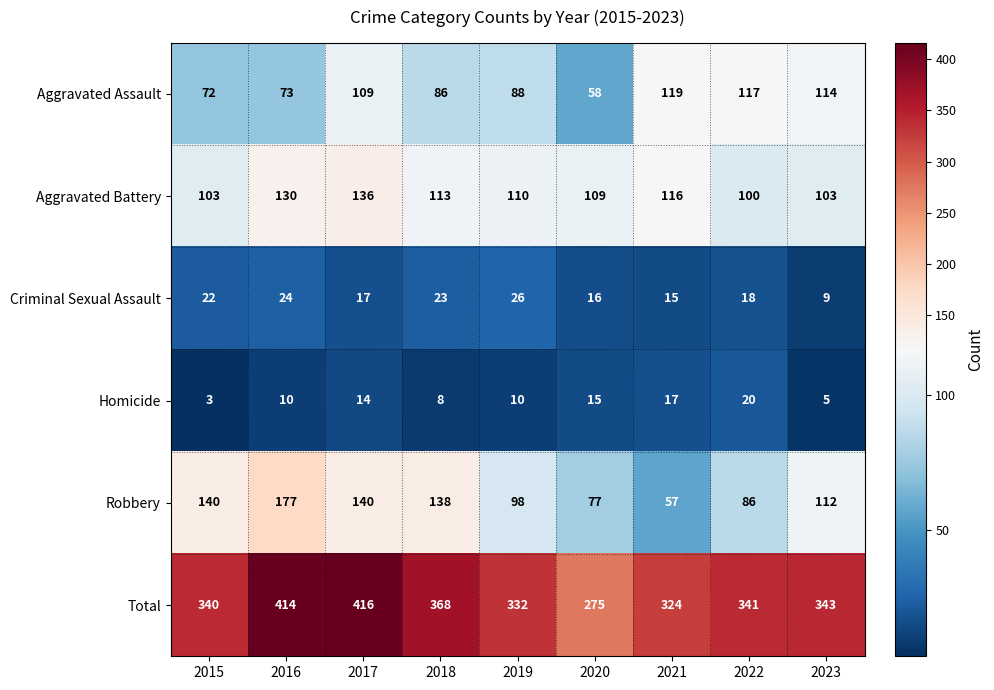

True or false: Robbery has a value of 57 at 2021.

True